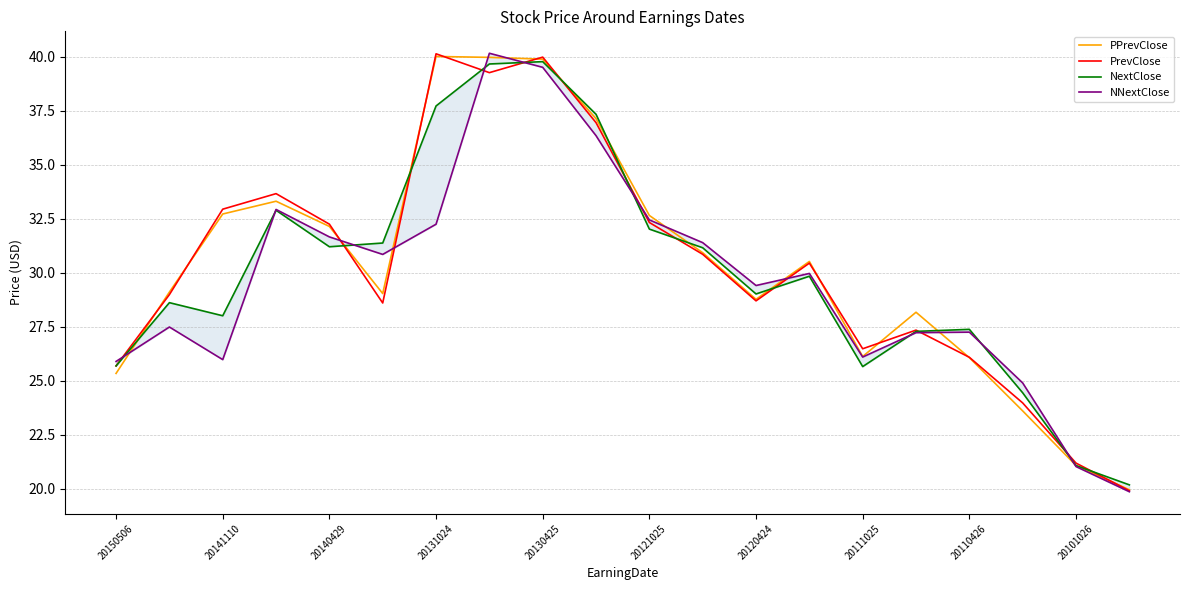

What is the minimum value shown in the chart?

19.9